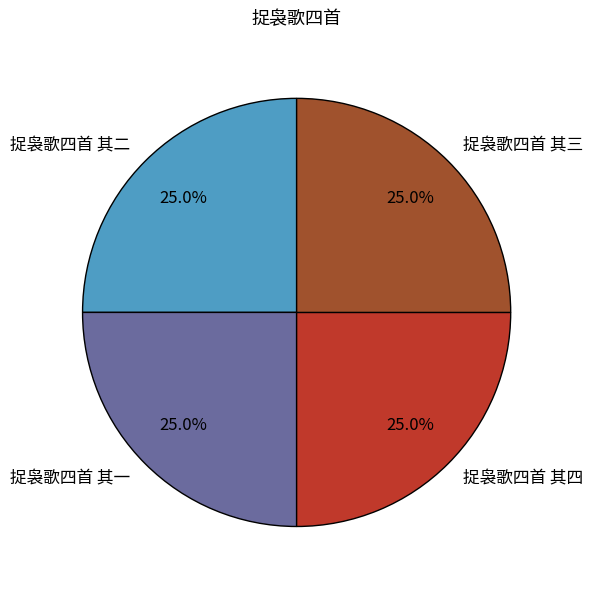

What is the total percentage of 捉袅歌四首 其一 and 捉袅歌四首 其四?

50.0%